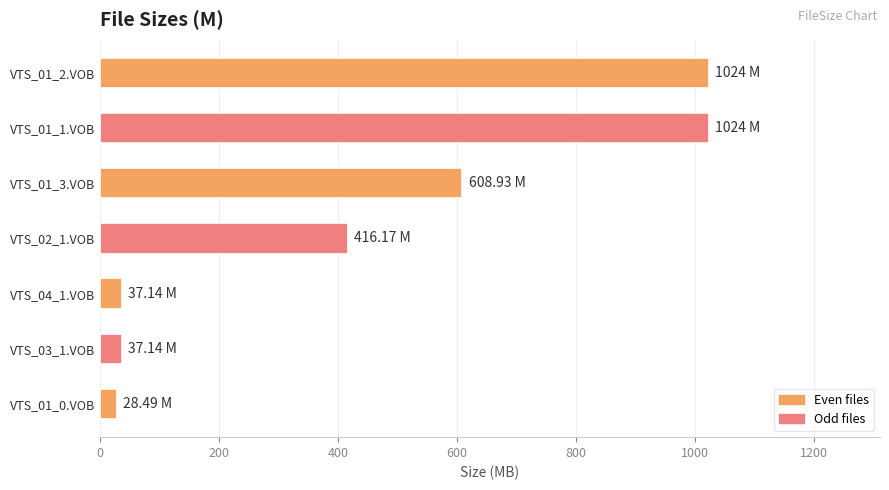

What is the change in value from VTS_01_1.VOB to VTS_01_3.VOB?

-415.1